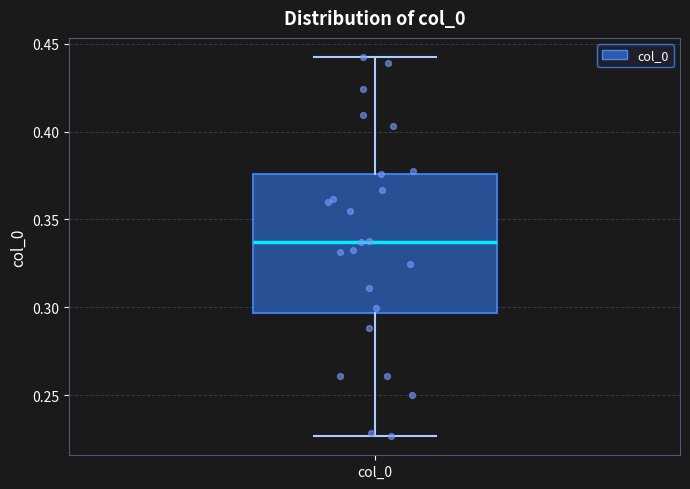

Read this box plot against the y-axis: the position of the median line, the range covered by the box, and the ends of both whiskers. The values are not printed on the chart, so give them approximately, as read against the axis.

median 0.335, box 0.295 to 0.375, whiskers 0.225 to 0.440